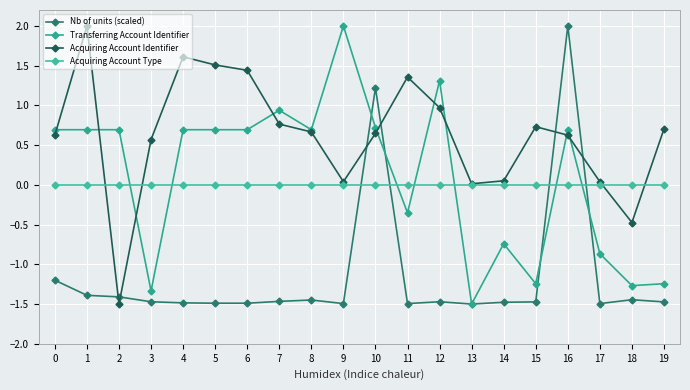

Reading left to right, extract all data points from this chart.

Nb of units (scaled): 0=-1.2	1=-1.4	2=-1.4	3=-1.5	4=-1.5	5=-1.5	6=-1.5	7=-1.5	8=-1.4	9=-1.5	10=1.2	11=-1.5	12=-1.5	13=-1.5	14=-1.5	15=-1.5	16=2.0	17=-1.5	18=-1.4	19=-1.5
Transferring Account Identifier: 0=0.7	1=0.7	2=0.7	3=-1.3	4=0.7	5=0.7	6=0.7	7=0.9	8=0.7	9=2.0	10=0.7	11=-0.4	12=1.3	13=-1.5	14=-0.7	15=-1.2	16=0.7	17=-0.9	18=-1.3	19=-1.2
Acquiring Account Identifier: 0=0.6	1=2.0	2=-1.5	3=0.6	4=1.6	5=1.5	6=1.4	7=0.8	8=0.7	9=0.0	10=0.6	11=1.4	12=1.0	13=0.0	14=0.1	15=0.7	16=0.6	17=0.0	18=-0.5	19=0.7
Acquiring Account Type: 0=0.0	1=0.0	2=0.0	3=0.0	4=0.0	5=0.0	6=0.0	7=0.0	8=0.0	9=0.0	10=0.0	11=0.0	12=0.0	13=0.0	14=0.0	15=0.0	16=0.0	17=0.0	18=0.0	19=0.0